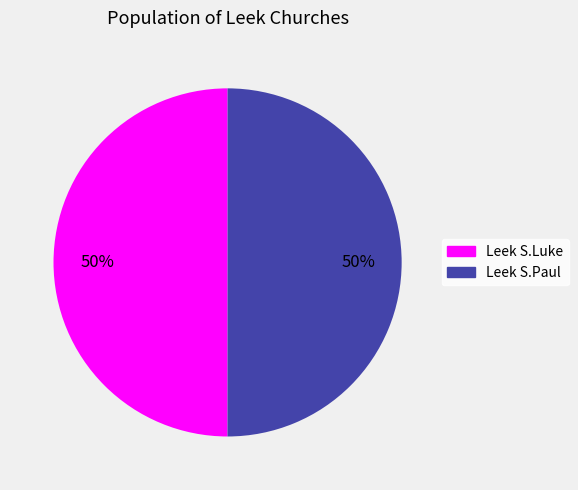

To the nearest percent, what portion does Leek S.Paul represent?

50%